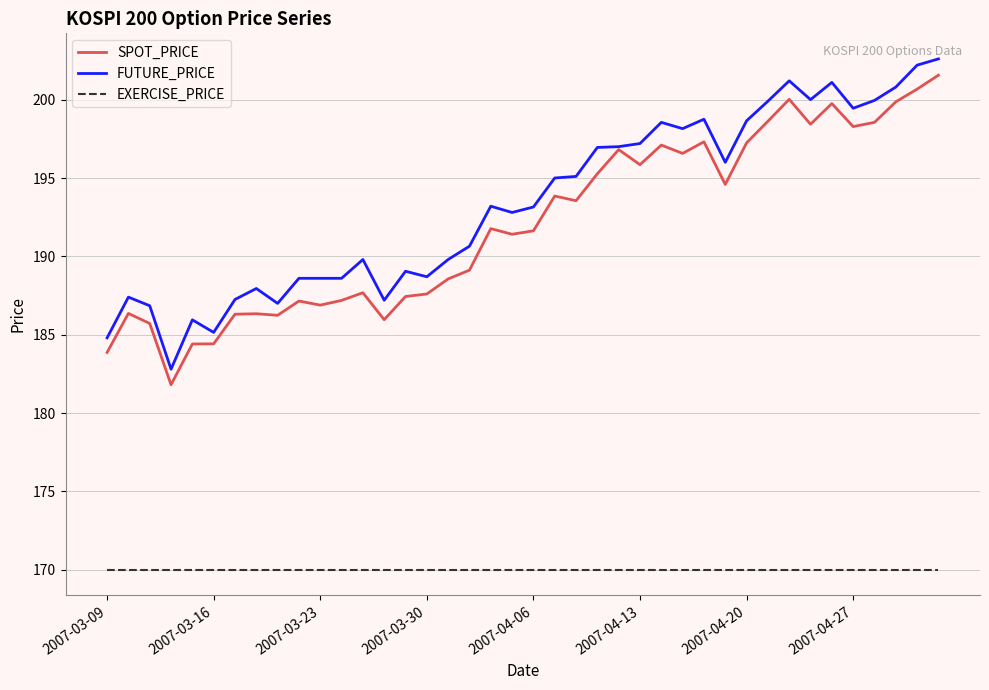

Is this an area chart (filled region under the line)?

No